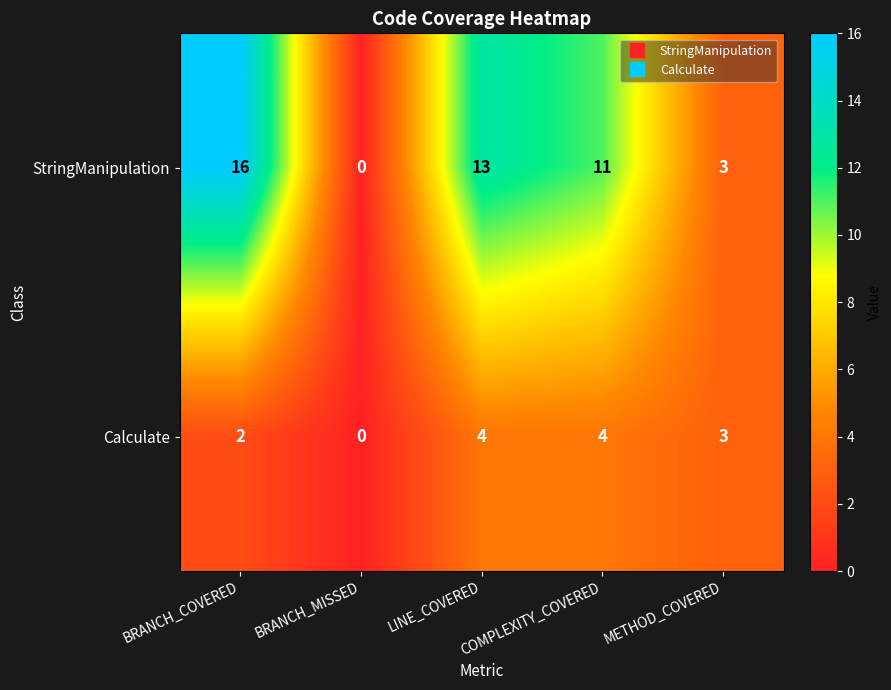

Rank the series by their average value, from highest to lowest.

StringManipulation, Calculate